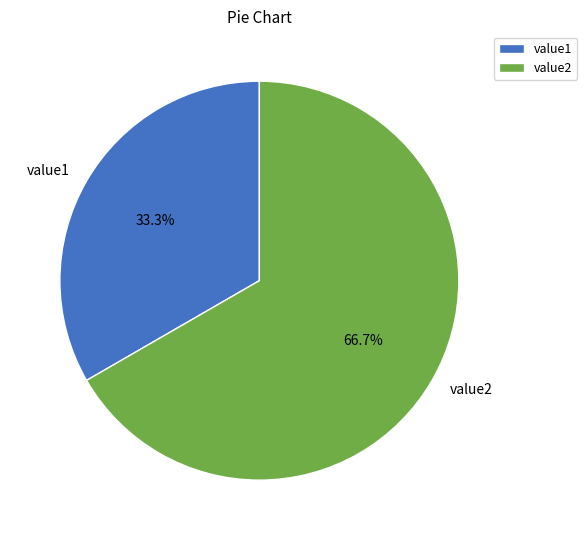

To the nearest percent, what percentage of the pie is value2?

67%